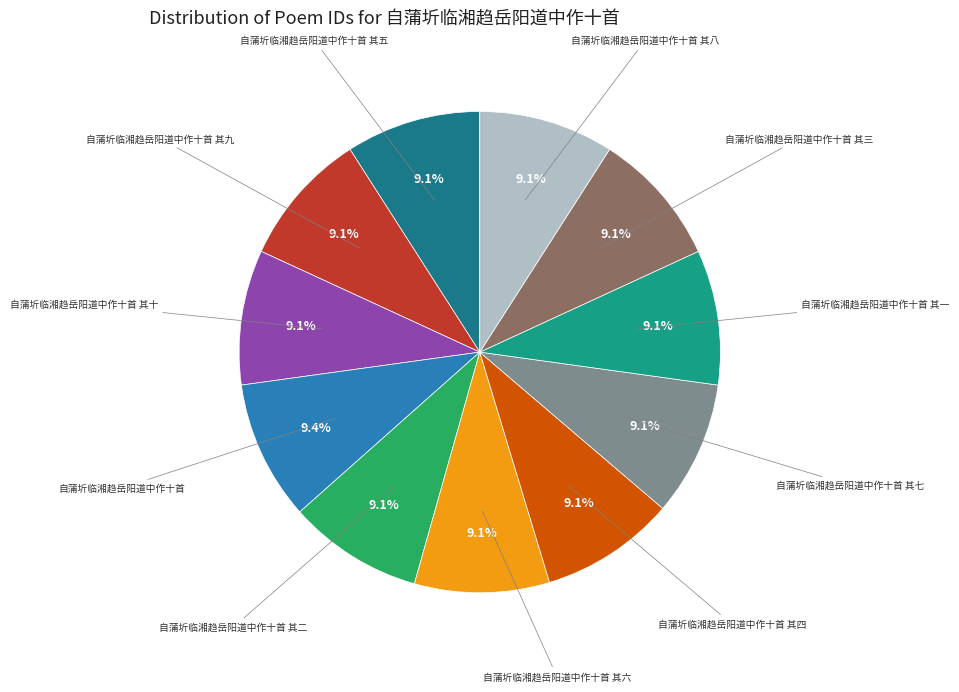

Approximately how many times larger is the value at 自蒲圻临湘趋岳阳道中作十首 compared to 自蒲圻临湘趋岳阳道中作十首 其十?

1.0